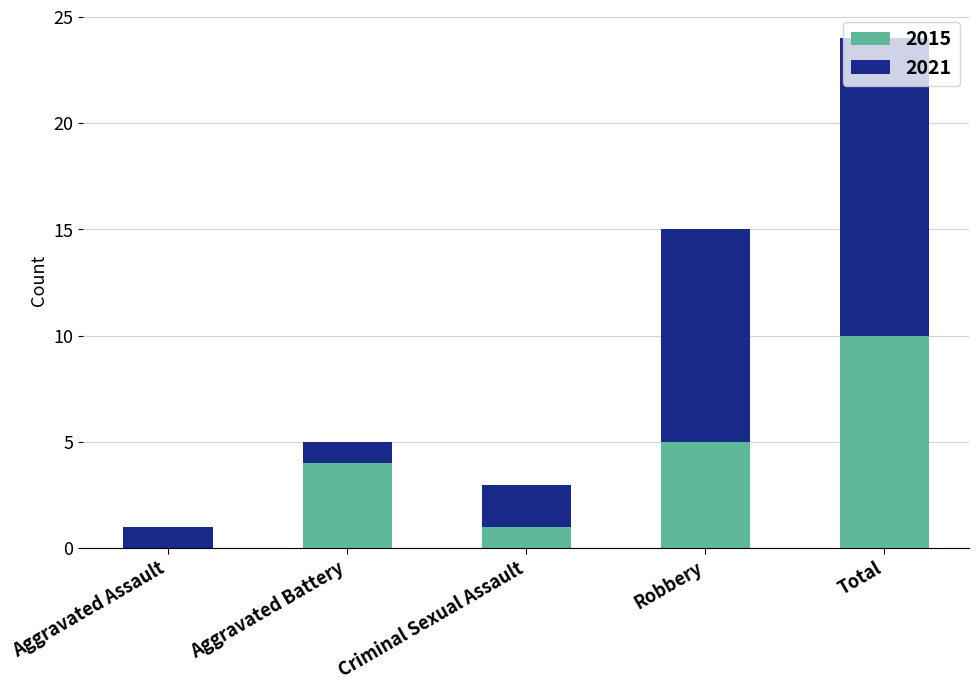

Are the bars grouped side by side (vs. stacked)?

No